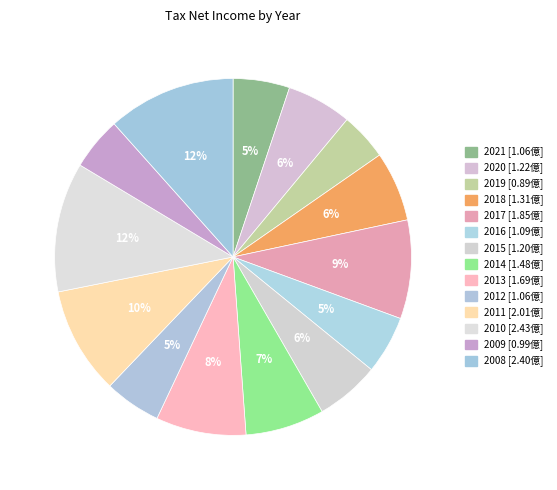

The 2021 slice represents 5% of the pie. True or false?

True